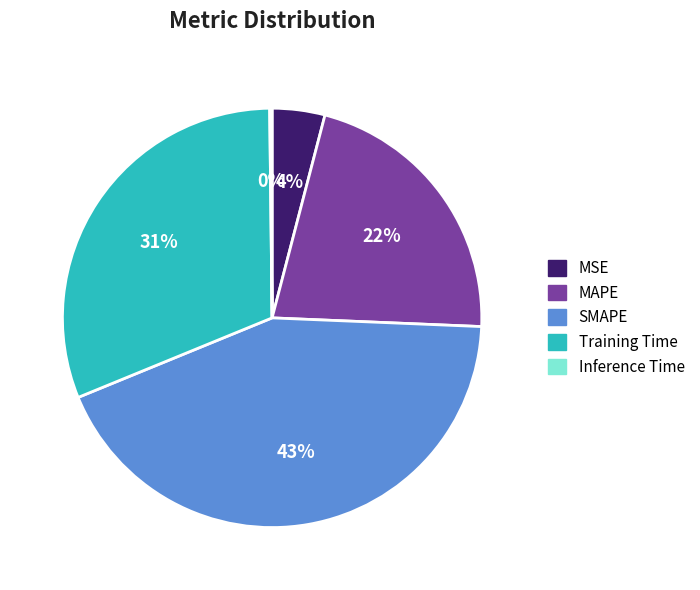

What percentage is the MAPE slice, to the nearest percent?

22%